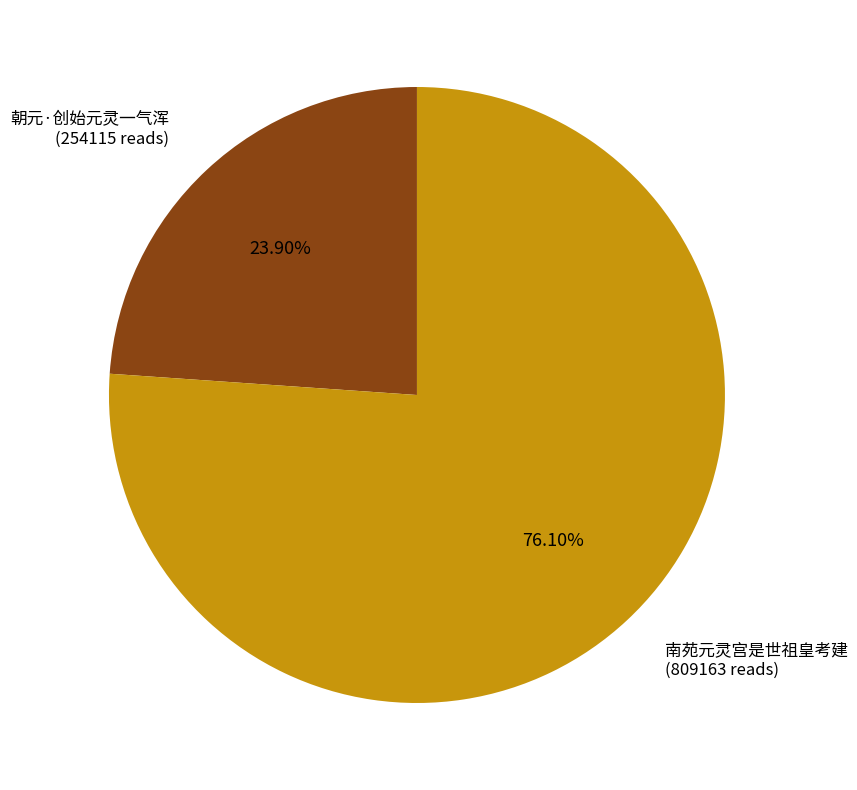

To the nearest percent, what is the average slice percentage?

50%